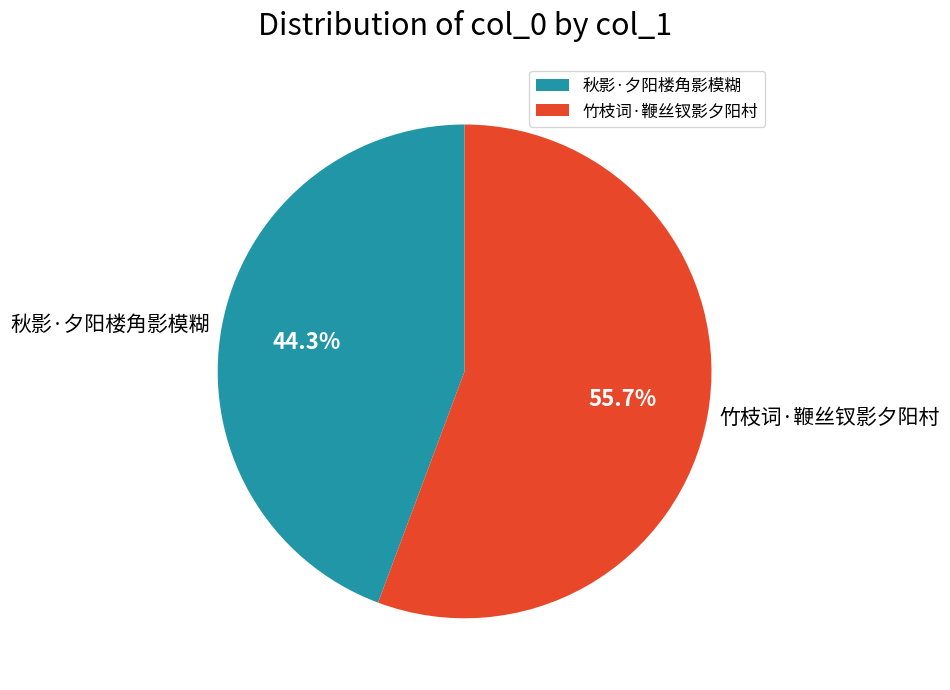

What is the smallest slice in the pie chart?

秋影·夕阳楼角影模糊